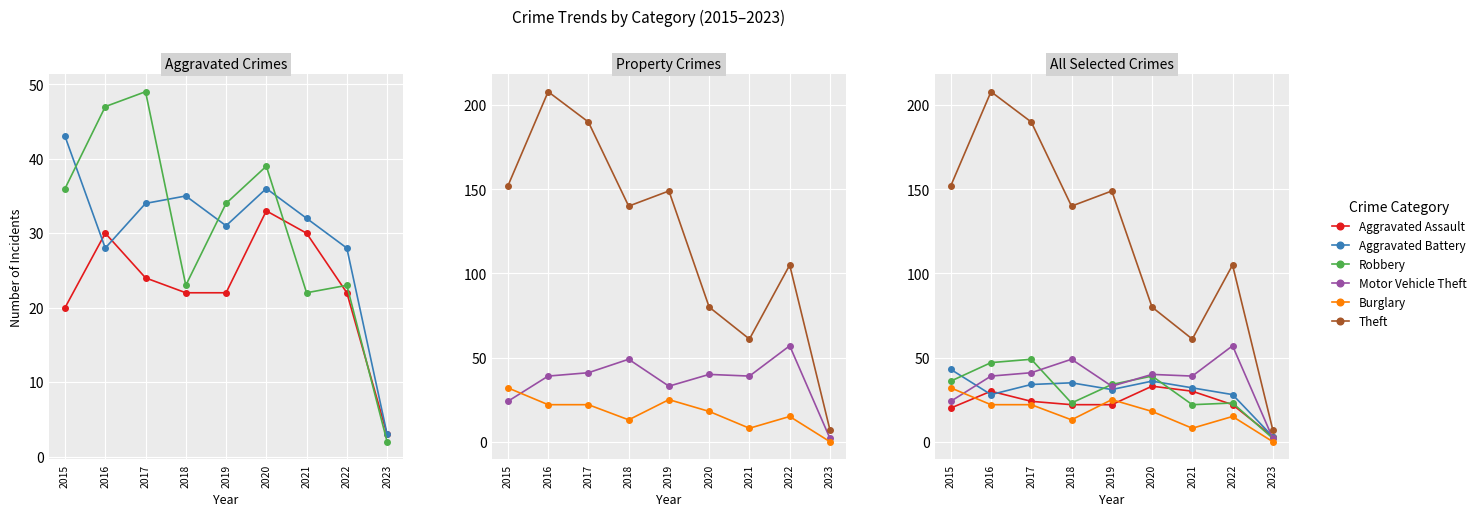

At which label does Theft reach its peak?

2016